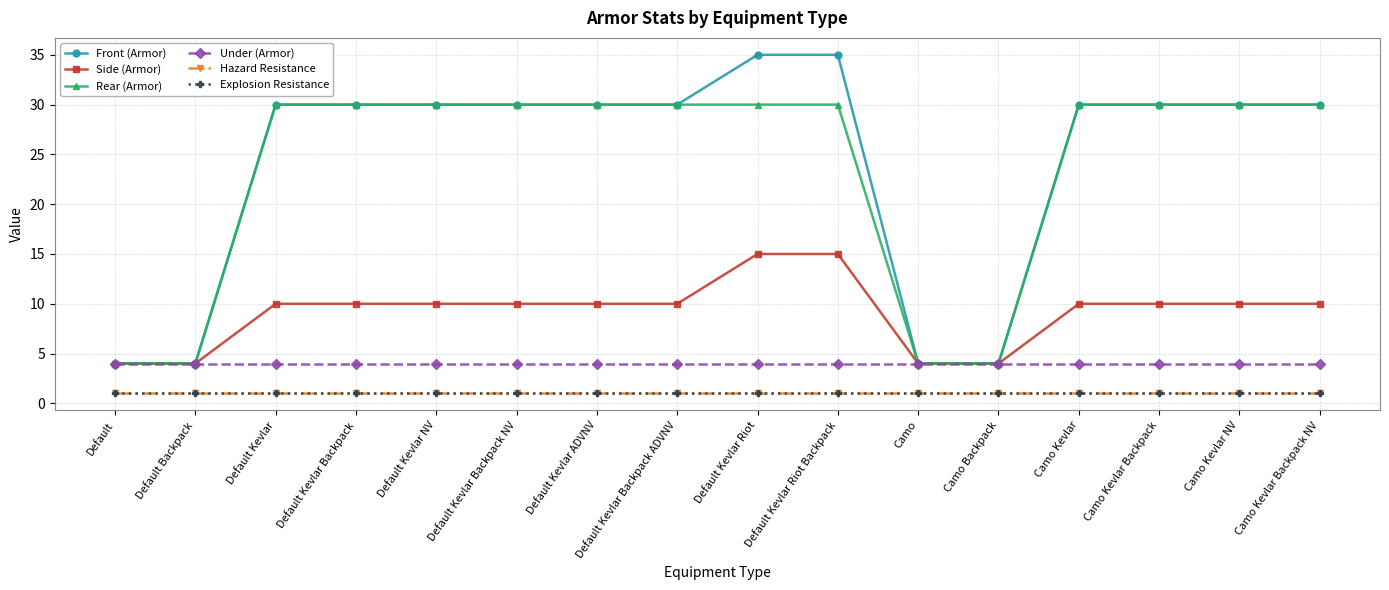

What is the average value of the Side (Armor) series?

9